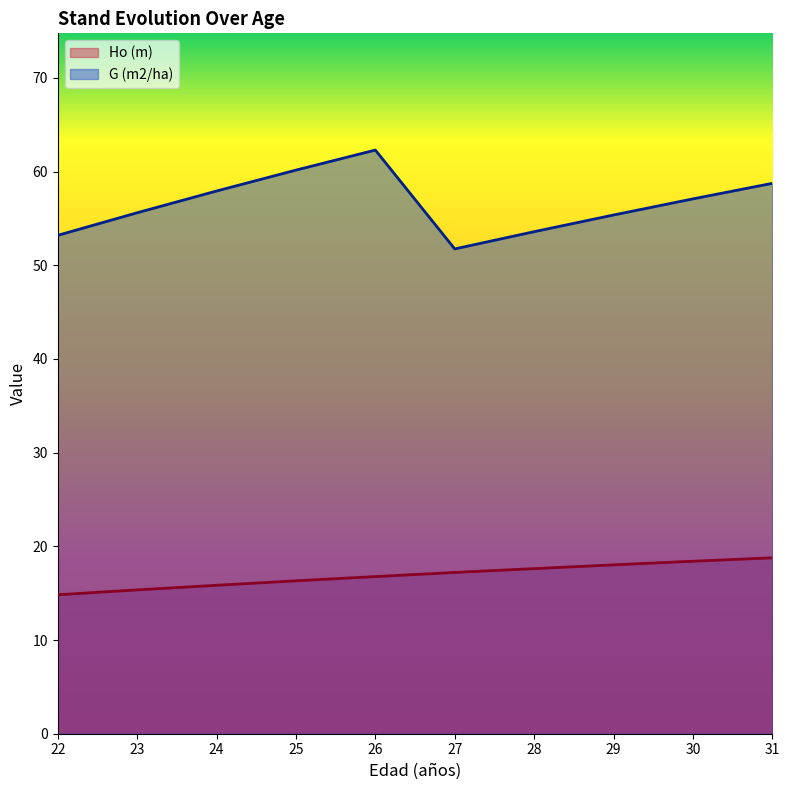

Between 28 and 29, which is larger?

29